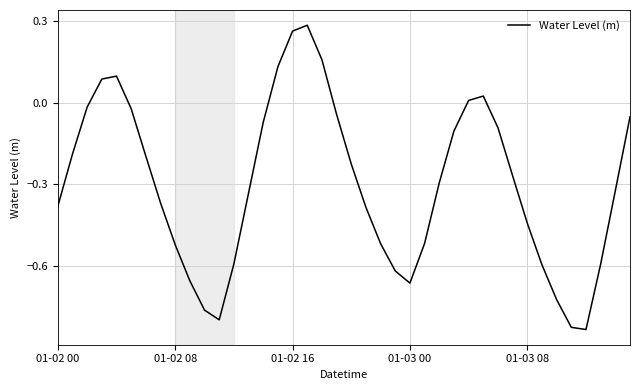

How many values are below 0?

32